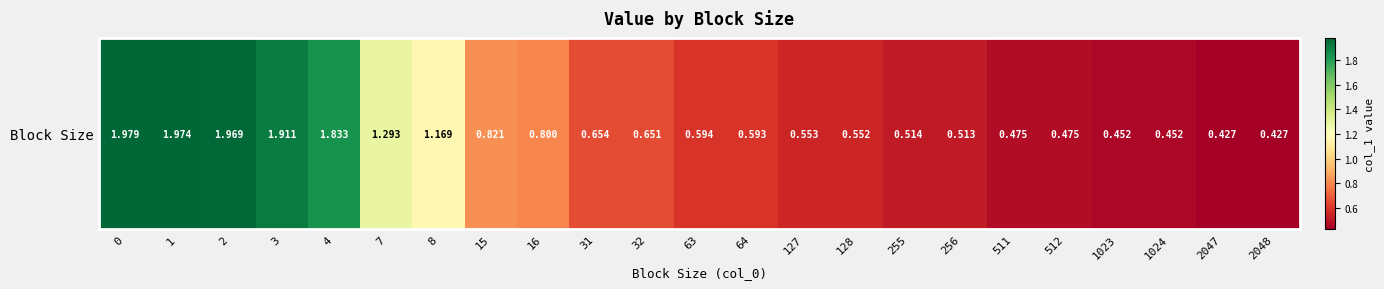

What is the change in value from 16 to 1024?

-0.3